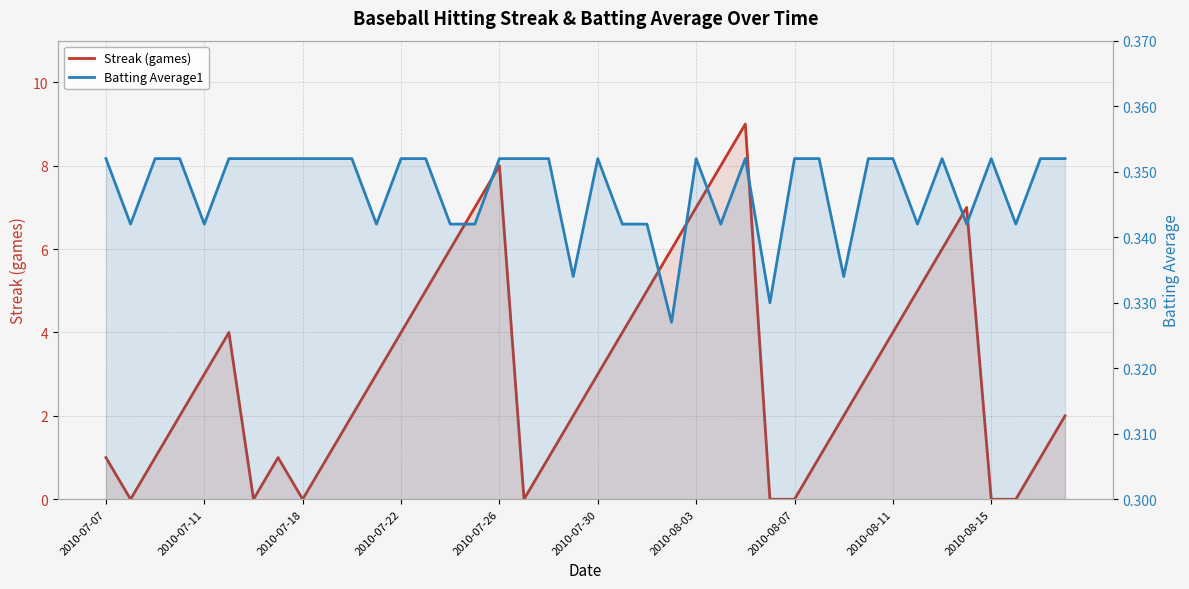

Reading right to left, what are all the values shown in this chart?

Streak (games): 2.0	1.0	0.0	0.0	7.0	6.0	5.0	4.0	3.0	2.0	1.0	0.0	0.0	9.0	8.0	7.0	6.0	5.0	4.0	3.0	2.0	1.0	0.0	8.0	7.0	6.0	5.0	4.0	3.0	2.0	1.0	0.0	1.0	0.0	4.0	3.0	2.0	1.0	0.0	1.0
Batting Average1: 0.4	0.4	0.3	0.4	0.3	0.4	0.3	0.4	0.4	0.3	0.4	0.4	0.3	0.4	0.3	0.4	0.3	0.3	0.3	0.4	0.3	0.4	0.4	0.4	0.3	0.3	0.4	0.4	0.3	0.4	0.4	0.4	0.4	0.4	0.4	0.3	0.4	0.4	0.3	0.4